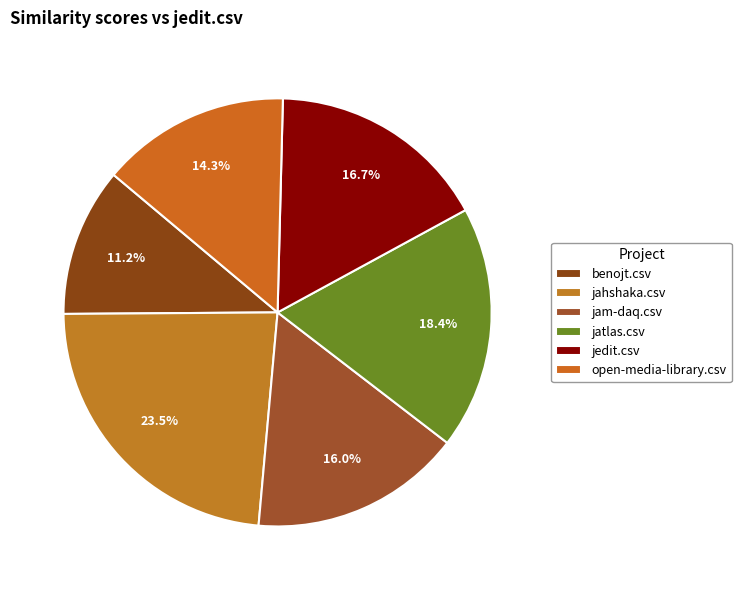

To the nearest percent, what is the average slice percentage?

17%